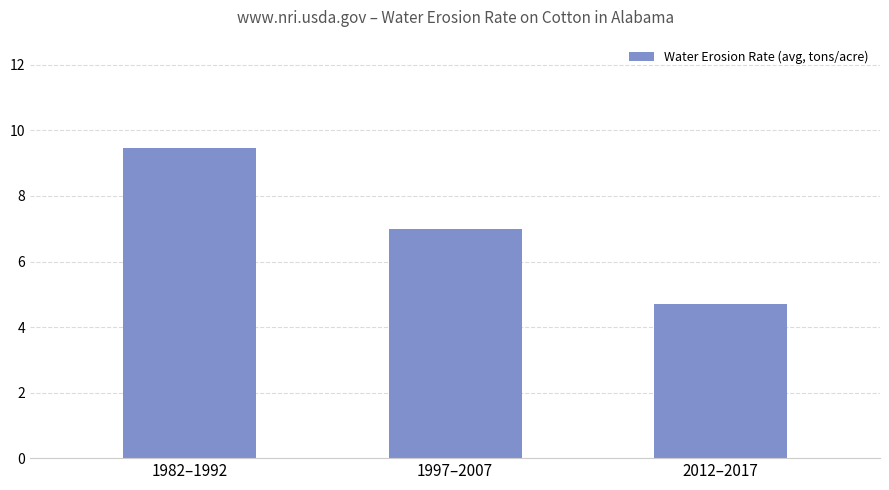

List the labels in order of value, largest first.

1982–1992, 1997–2007, 2012–2017